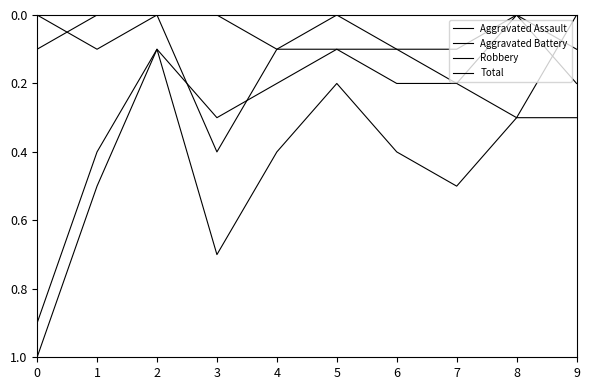

How many lines are shown in the chart?

4